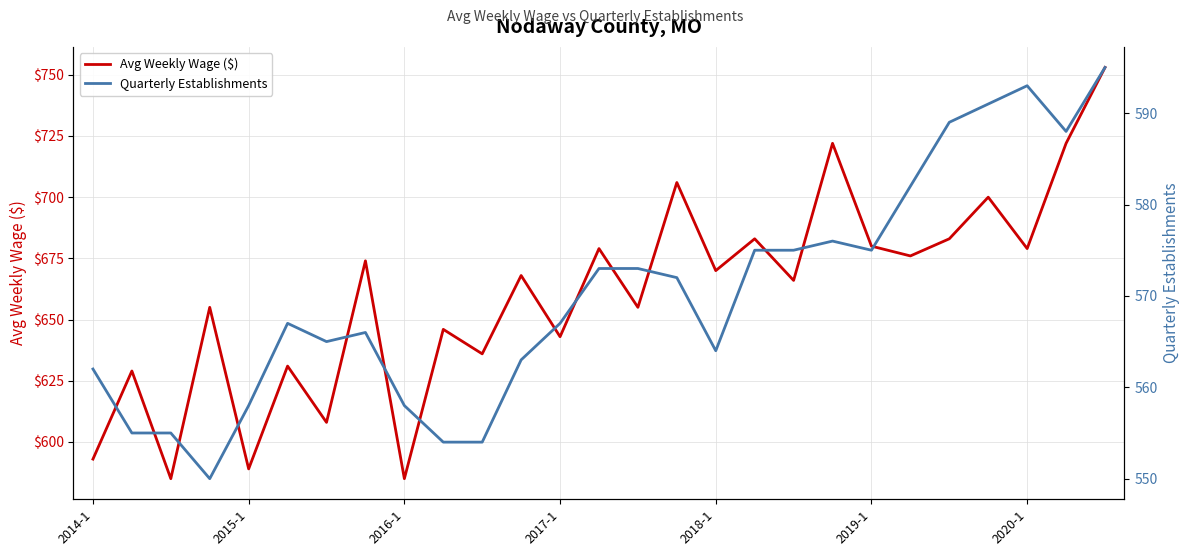

What is the value of the Avg Weekly Wage ($) point at the 16th from the left?

706